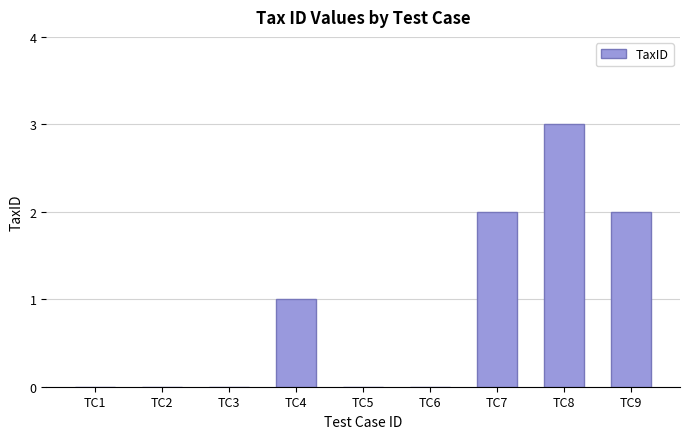

What is the difference between the values at TC9 and TC6?

2